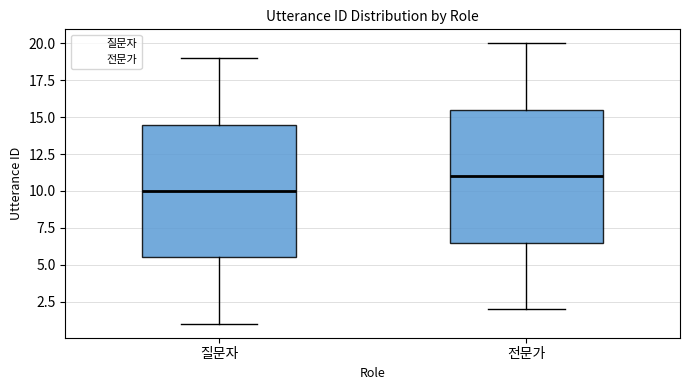

Reading left to right, transcribe this box plot: for each box, give where its median line is, the range the box spans, and where its two whiskers end, as read against the y-axis. The values are not printed on the chart, so give them approximately, as read against the axis.

질문자: median 10.0, box 5.5 to 14.5, whiskers 1.0 to 19.0
전문가: median 11.0, box 6.5 to 15.5, whiskers 2.0 to 20.0